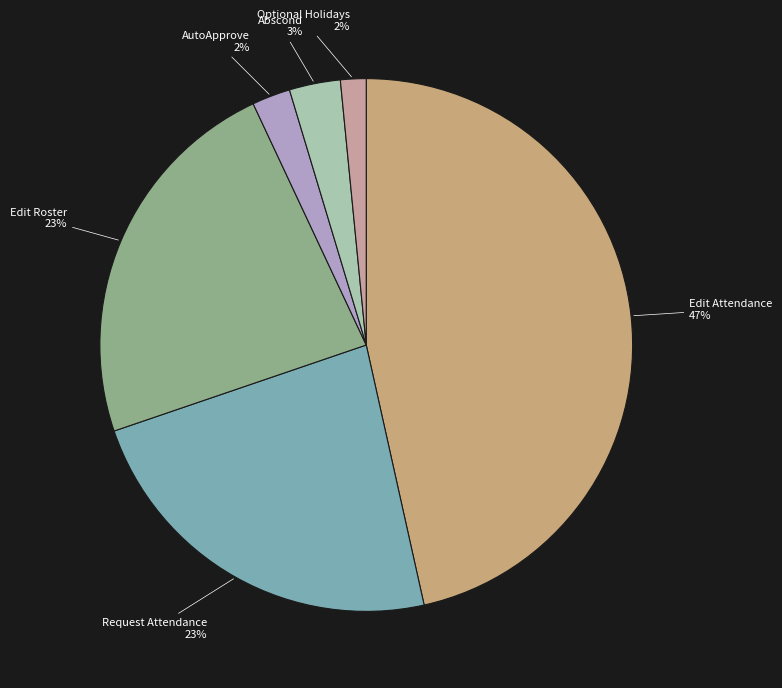

Is the sum of Abscond and Optional Holidays greater than half?

No